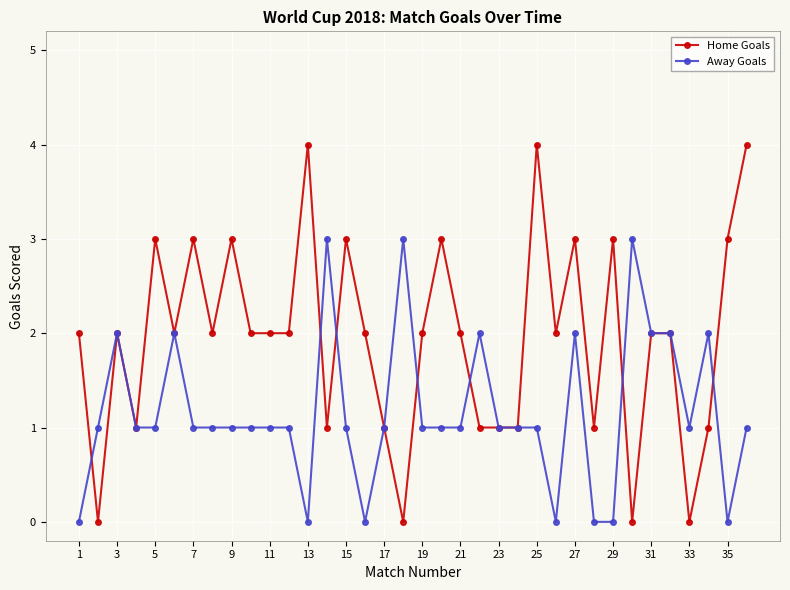

What is the maximum value for Home Goals?

4